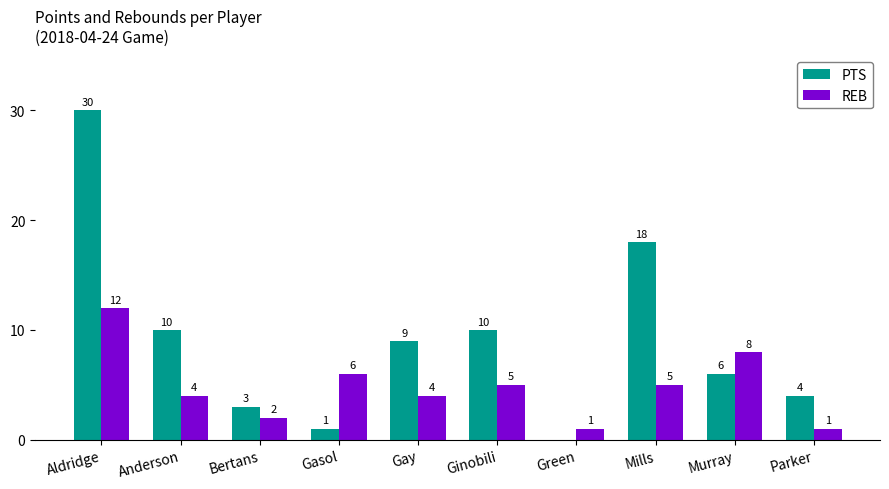

What is the sum of the PTS values at Gasol and Mills?

19